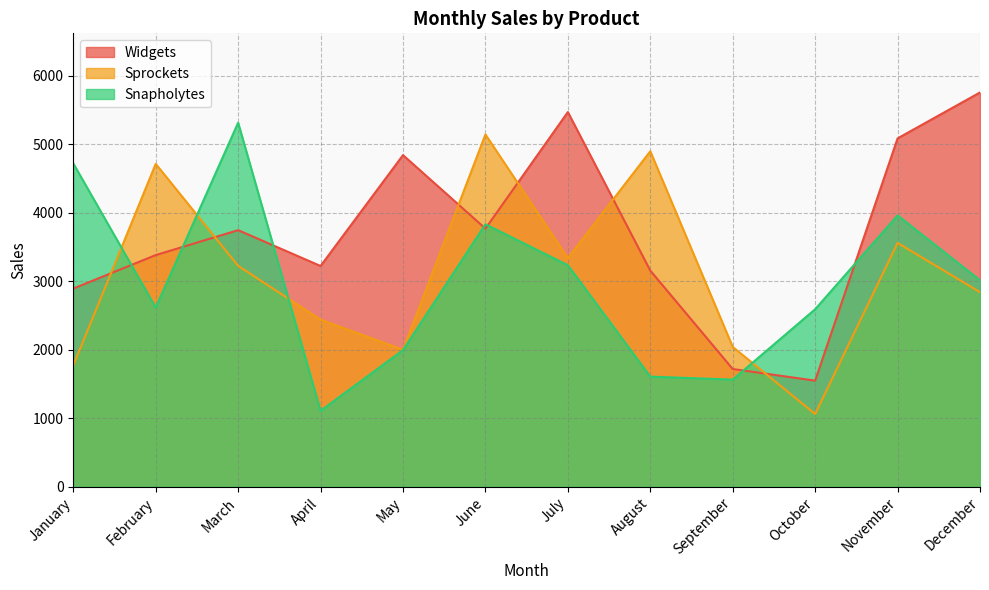

Between April and July, which series saw the biggest shift?

Widgets